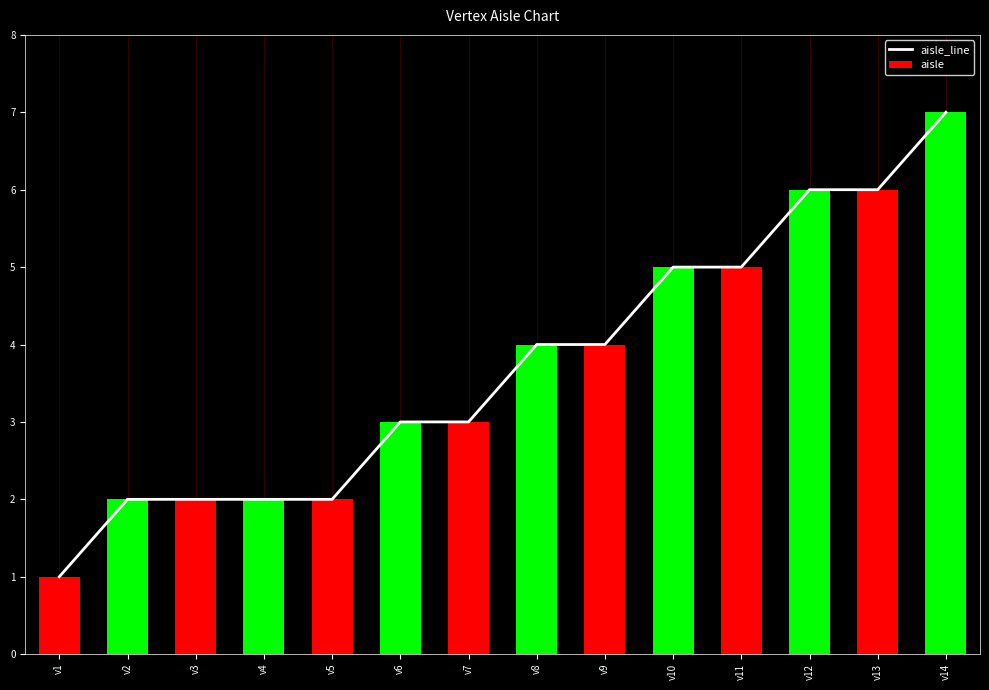

Reading left to right, transcribe all the data shown in this chart.

aisle_line: v1=1	v2=2	v3=2	v4=2	v5=2	v6=3	v7=3	v8=4	v9=4	v10=5	v11=5	v12=6	v13=6	v14=7
aisle: v1=1	v2=2	v3=2	v4=2	v5=2	v6=3	v7=3	v8=4	v9=4	v10=5	v11=5	v12=6	v13=6	v14=7